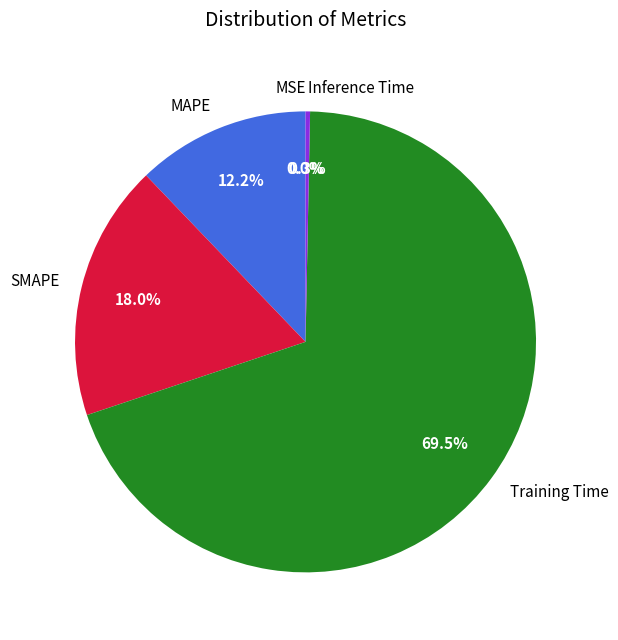

What is the largest slice in the pie chart?

Training Time